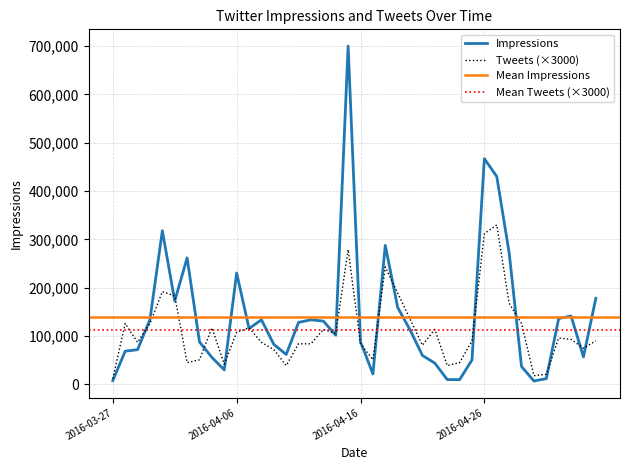

List the labels in order of value, smallest first.

2016-03-27, 2016-04-30, 2016-05-01, 2016-04-10, 2016-04-23, 2016-04-05, 2016-04-02, 2016-04-24, 2016-04-03, 2016-04-17, 2016-04-09, 2016-05-04, 2016-04-21, 2016-04-11, 2016-04-12, 2016-04-16, 2016-03-29, 2016-04-08, 2016-04-25, 2016-05-05, 2016-05-03, 2016-05-02, 2016-04-14, 2016-04-06, 2016-04-13, 2016-04-22, 2016-04-04, 2016-04-07, 2016-03-28, 2016-03-30, 2016-04-29, 2016-04-20, 2016-04-28, 2016-04-01, 2016-04-19, 2016-03-31, 2016-04-18, 2016-04-15, 2016-04-26, 2016-04-27